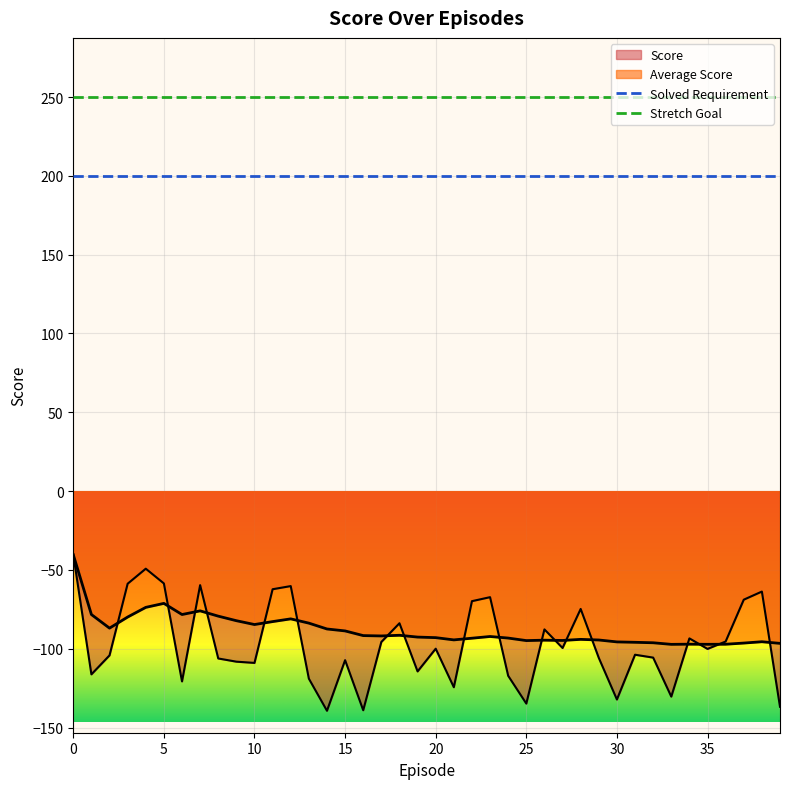

How many intersections are there between Average Score and Score?

18